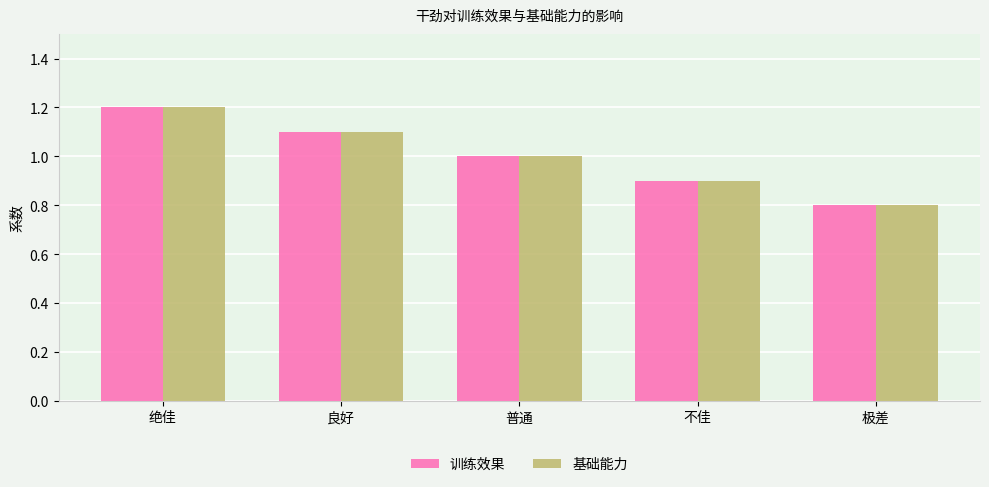

What is the total value across all series at 良好?

2.2